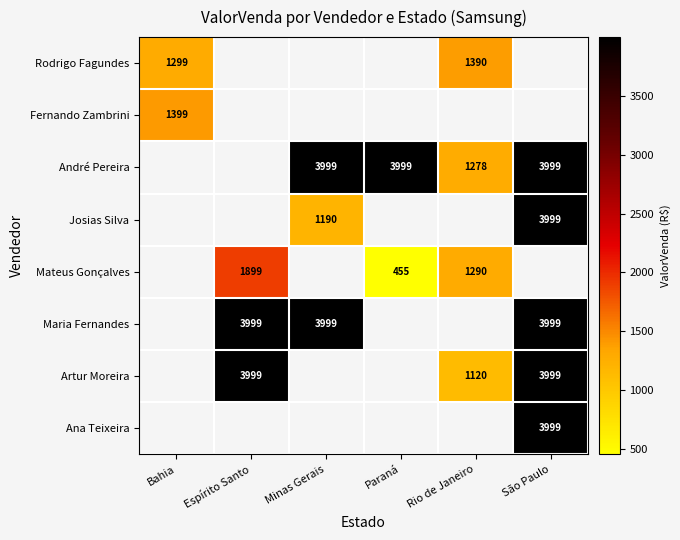

Which has a higher value, Rio de Janeiro or São Paulo?

São Paulo